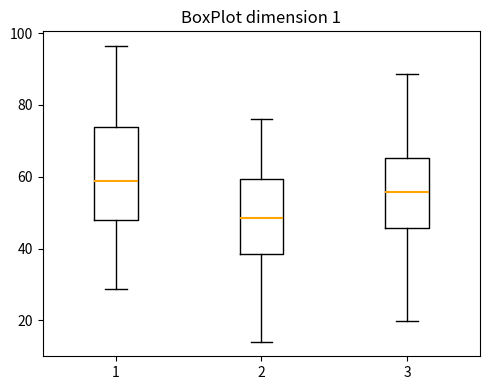

Reading left to right, transcribe this box plot: for each box, give where its median line is, the range the box spans, and where its two whiskers end, as read against the y-axis. The values are not printed on the chart, so give them approximately, as read against the axis.

1: median 58, box 48 to 74, whiskers 28 to 96
2: median 48, box 38 to 60, whiskers 14 to 76
3: median 56, box 46 to 66, whiskers 20 to 88